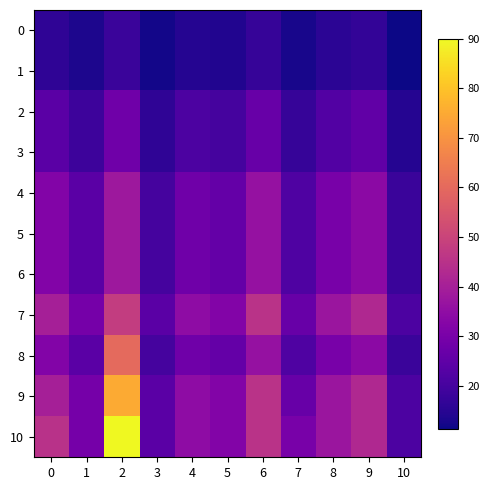

What is the difference between the highest and lowest values at 6?

28.0